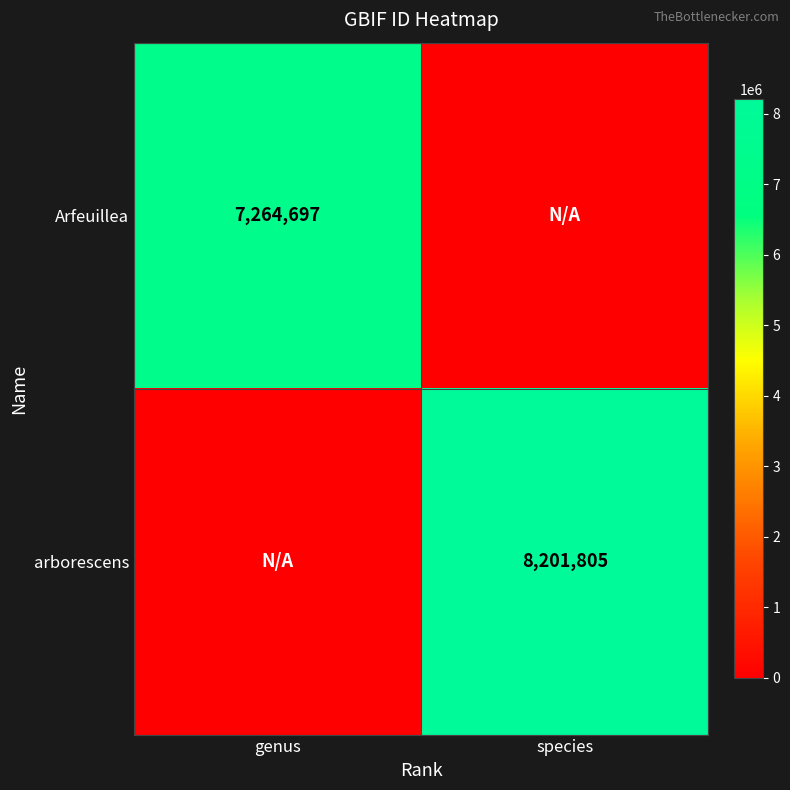

The value of arborescens at species is 8201805. True or false?

True